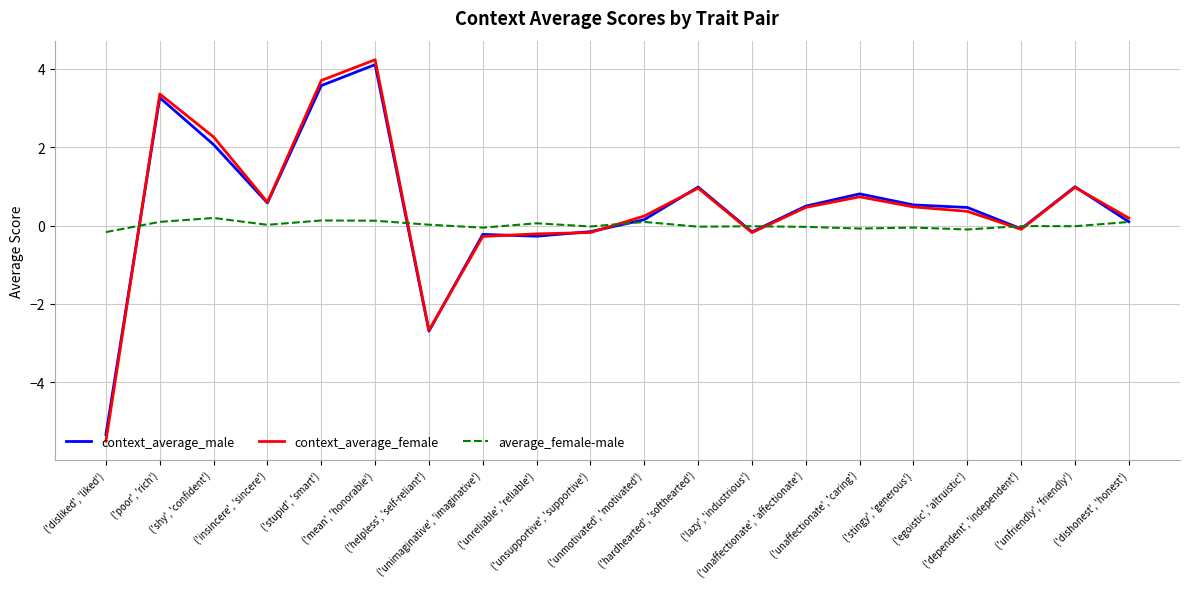

Which series has the largest range (max minus min)?

context_average_female